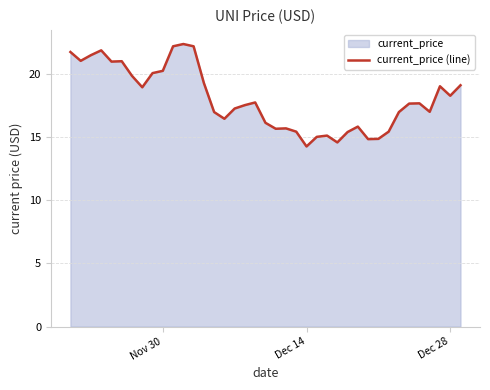

True or false: the data shows 9.6 at Dec 28.

False